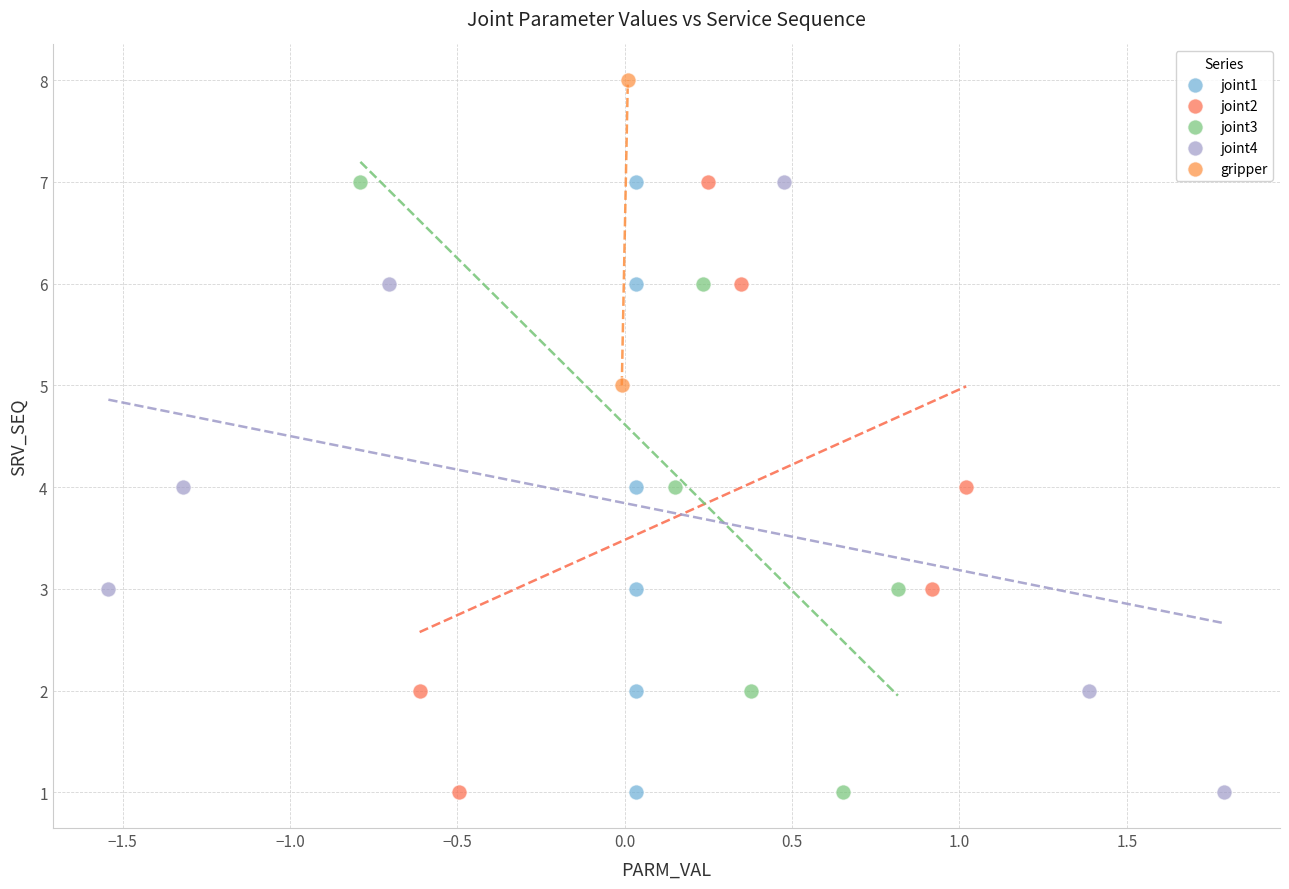

What are all the series names shown in the legend?

joint1, joint2, joint3, joint4, gripper